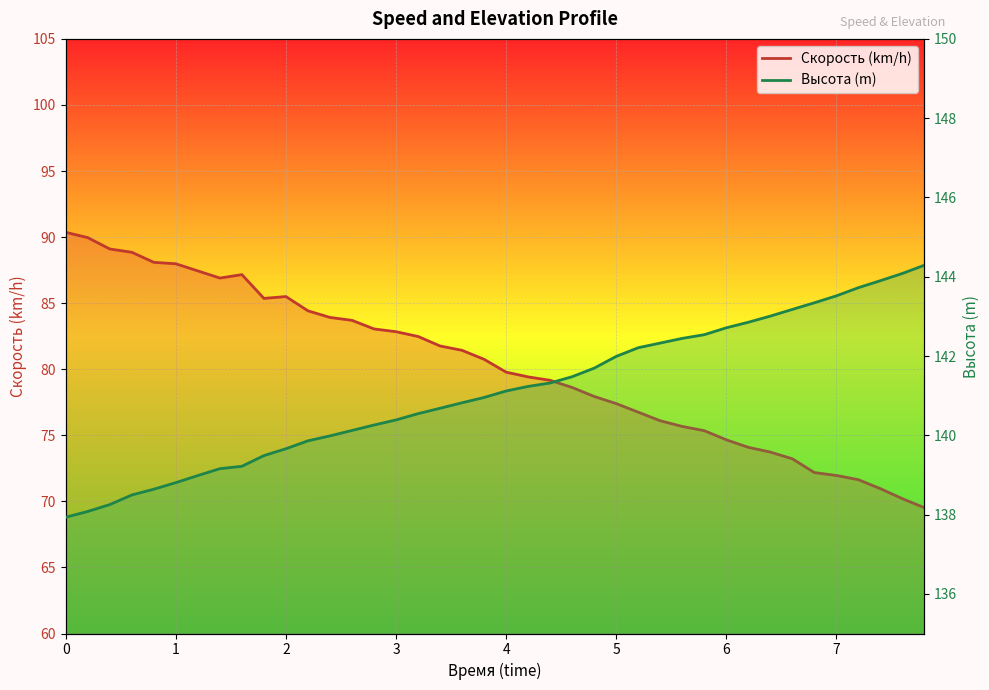

True or false: Высота has a value of 243.6 at 22.

False